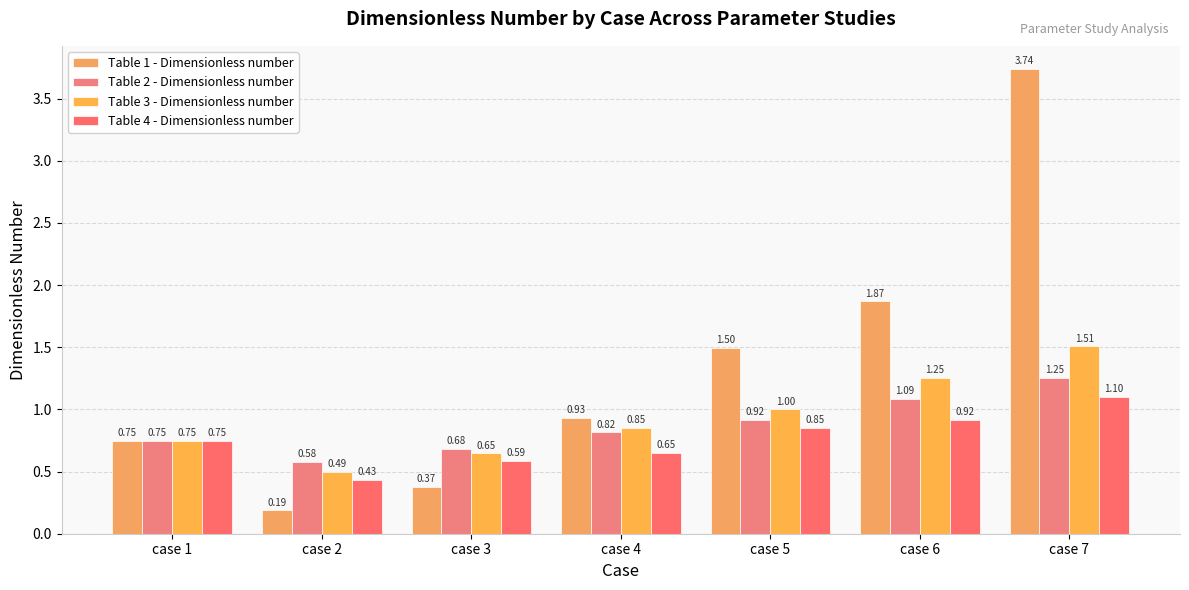

What is the average value of the Table 4 - Dimensionless number series?

0.8